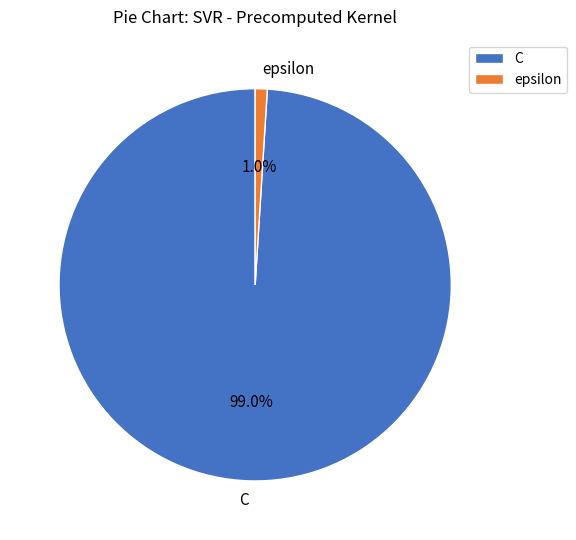

To the nearest percent, what is the difference between the largest and smallest slice percentages?

98%